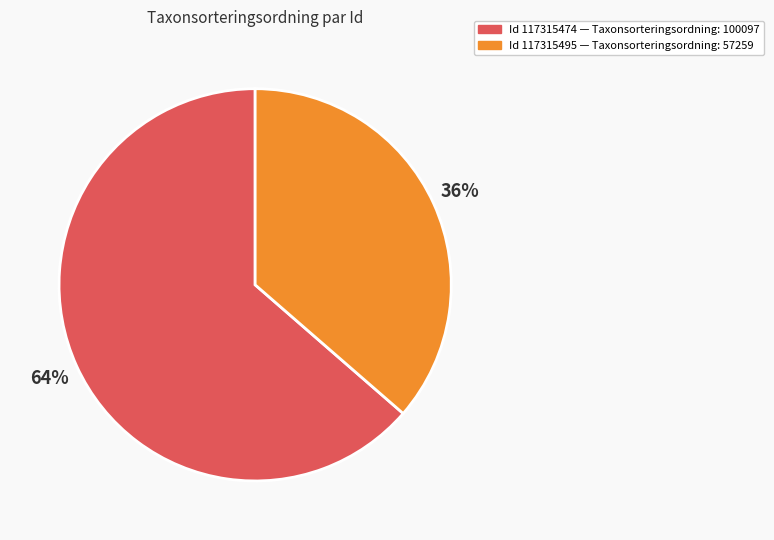

Do Id 117315495 — Taxonsorteringsordning: 57259 and Id 117315474 — Taxonsorteringsordning: 100097 together represent more than half of the pie?

Yes